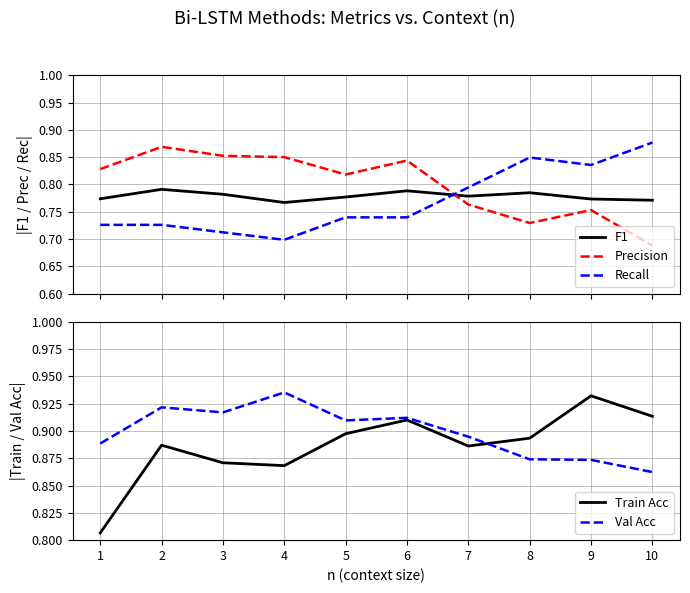

What is the average value of the Train Acc series?

0.9